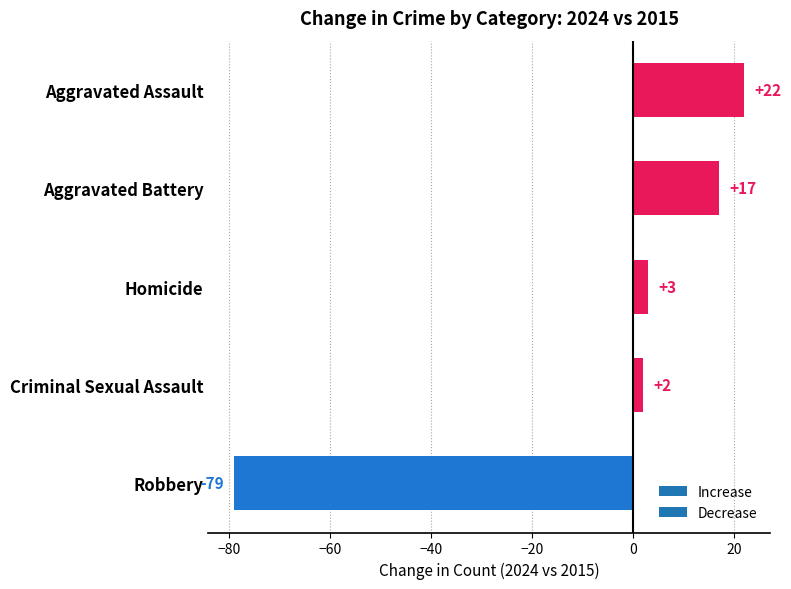

What is the difference between the second highest and minimum values?

96